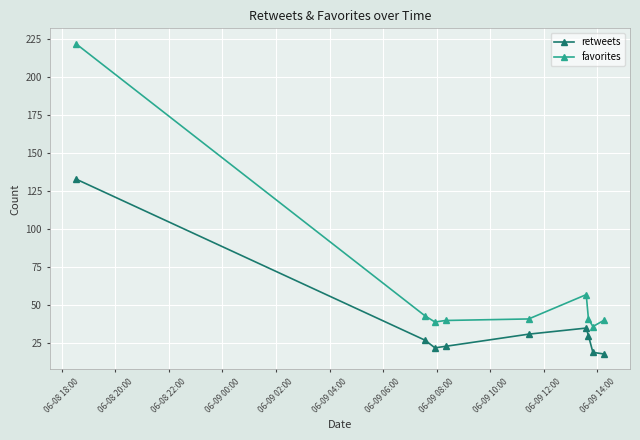

How many distinct data groups are displayed?

2